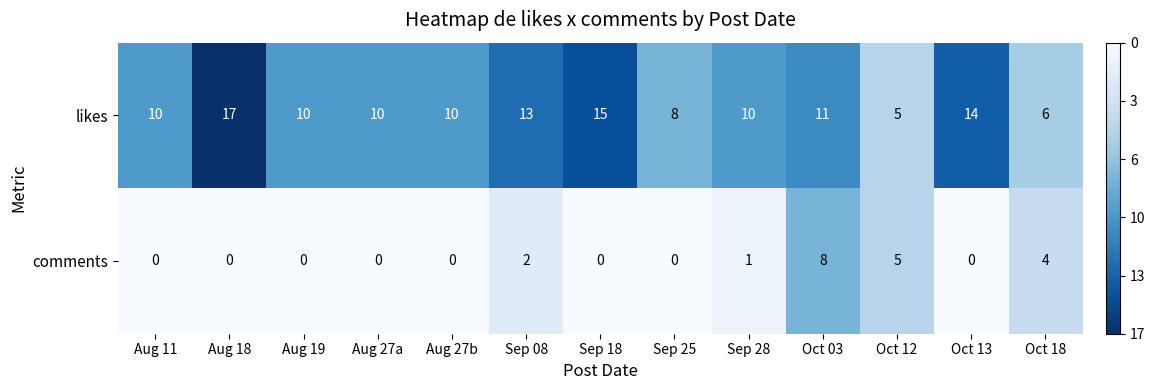

The value of comments at Sep 08 is 2. True or false?

True